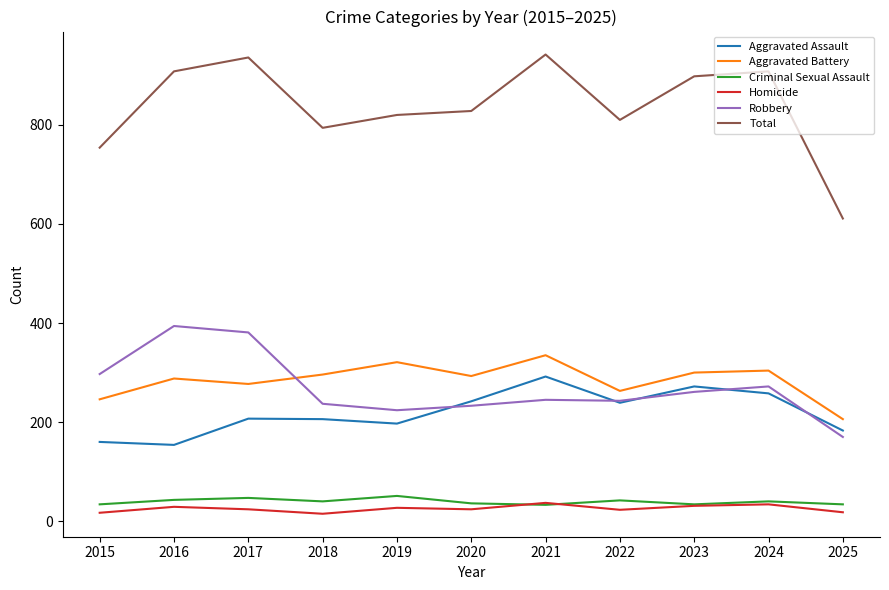

True or false: Criminal Sexual Assault and Robbery intersect in this chart.

False